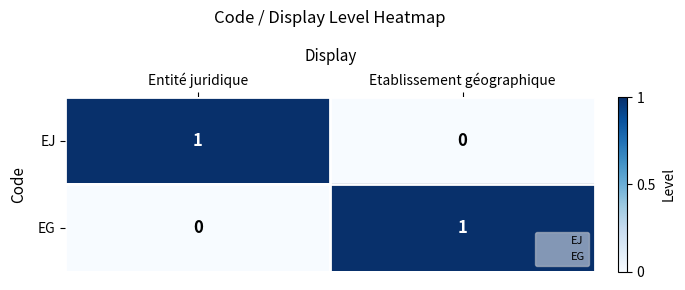

True or false: EJ has a value of 1 at Entité juridique.

True